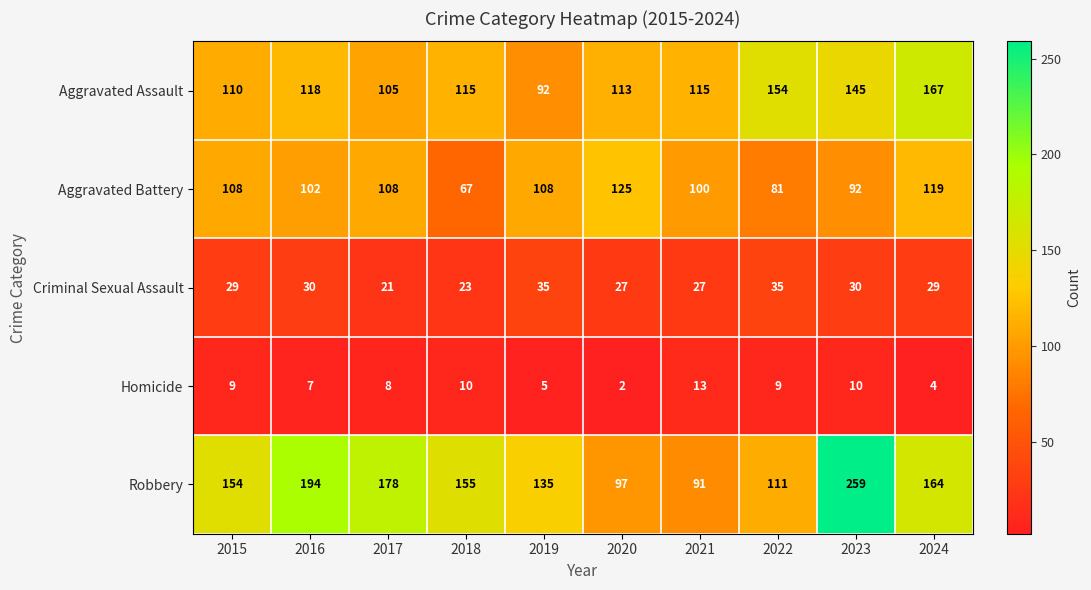

At how many categories does at least one series exceed 8?

10